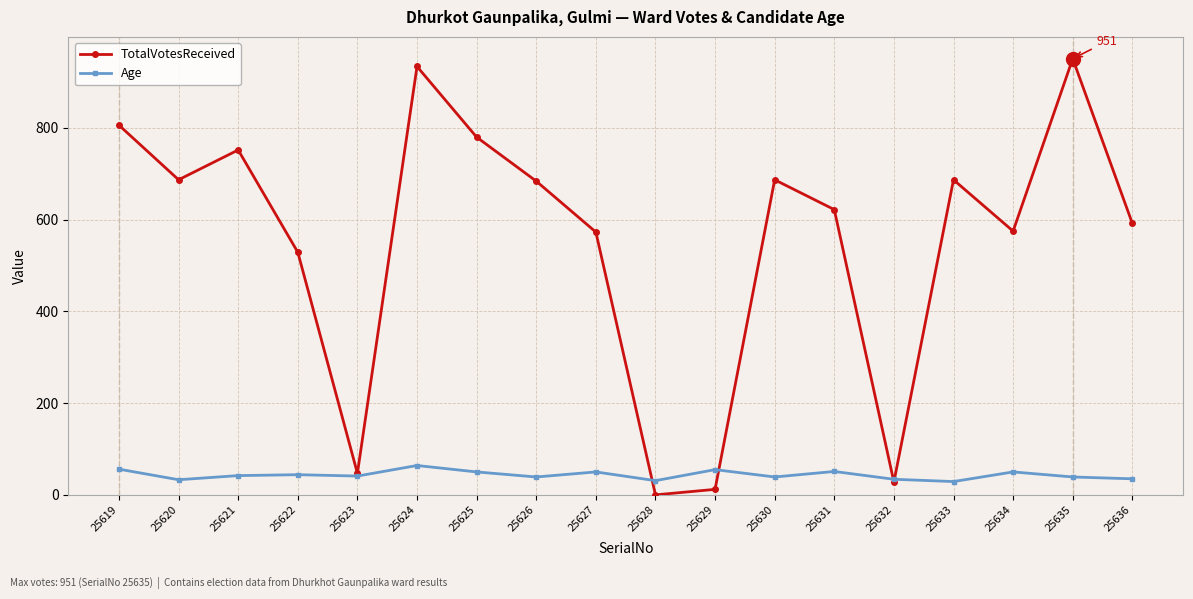

What is the difference between the TotalVotesReceived values at 25619 and 25627?

233